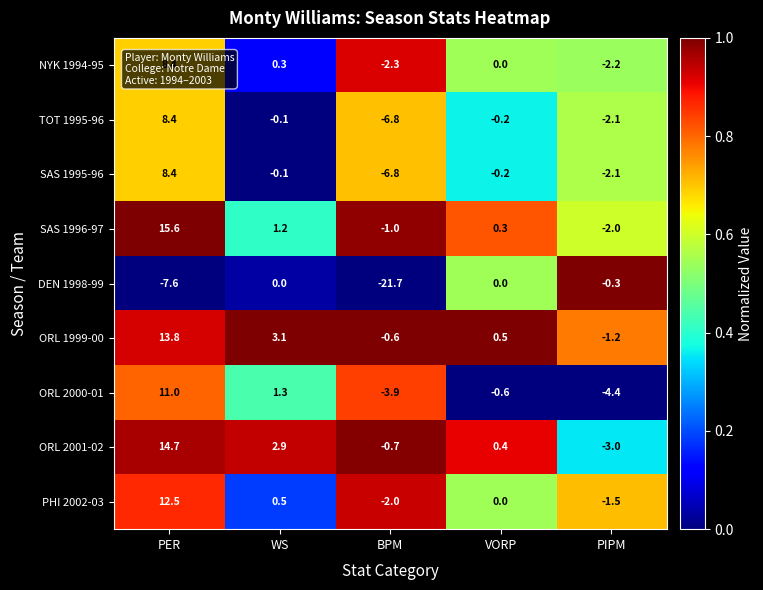

List the labels in order of ORL 2000-01 value, smallest first.

PIPM, BPM, VORP, WS, PER